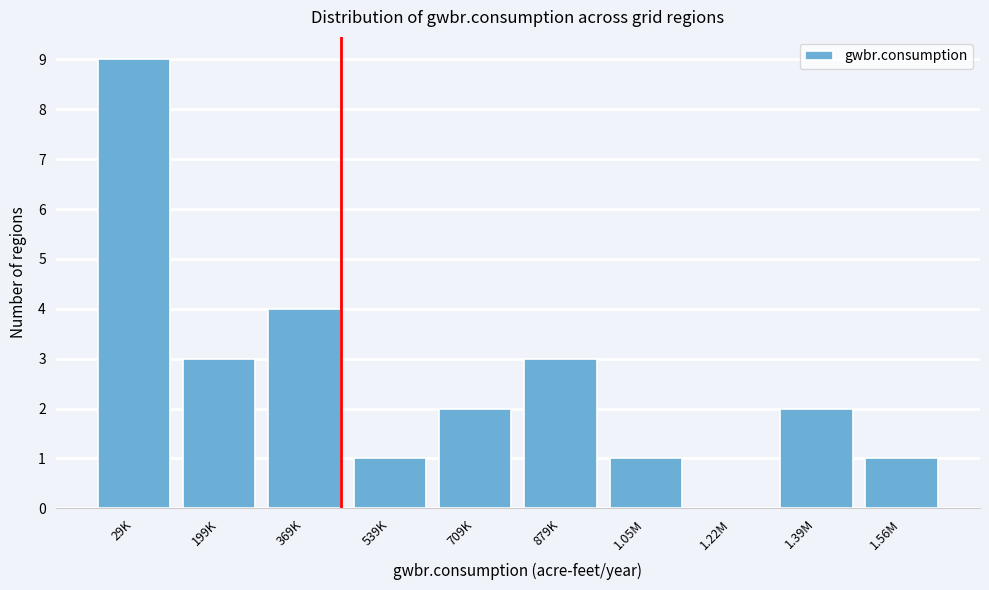

Reading left to right, what are all the values shown in this chart?

29K=9	199K=3	369K=4	539K=1	709K=2	879K=3	1.05M=1	1.22M=0	1.39M=2	1.56M=1